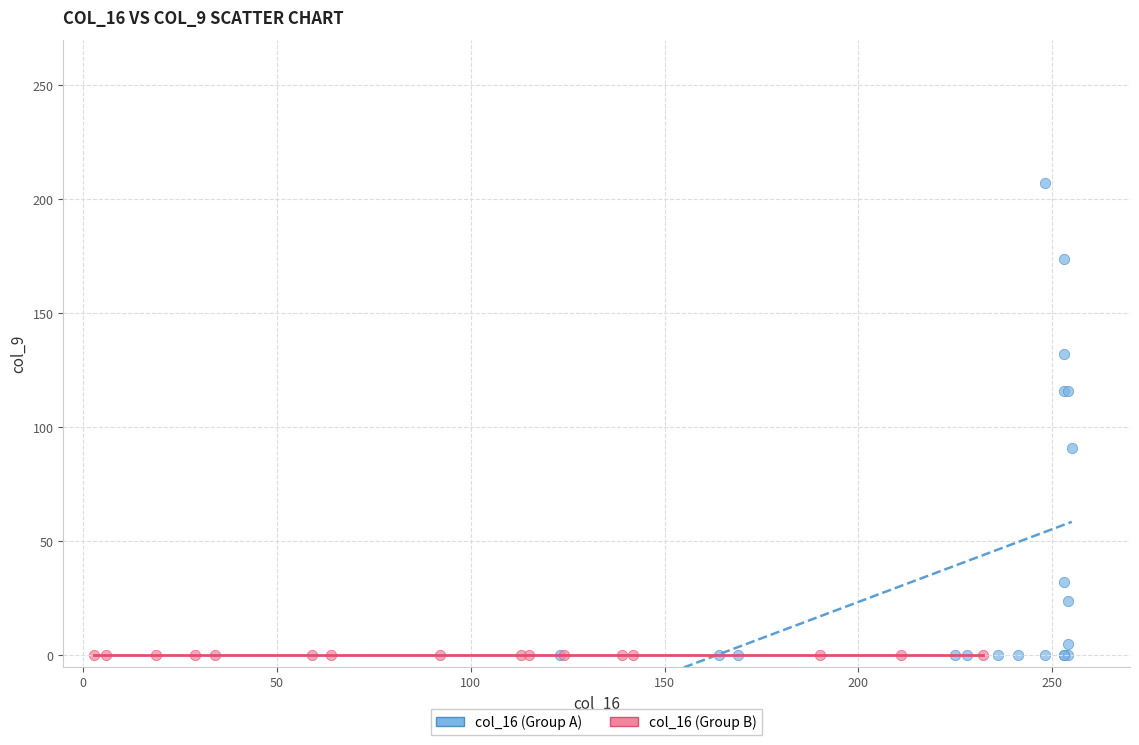

Which series contains the highest Y value?

col_16 (Group A)